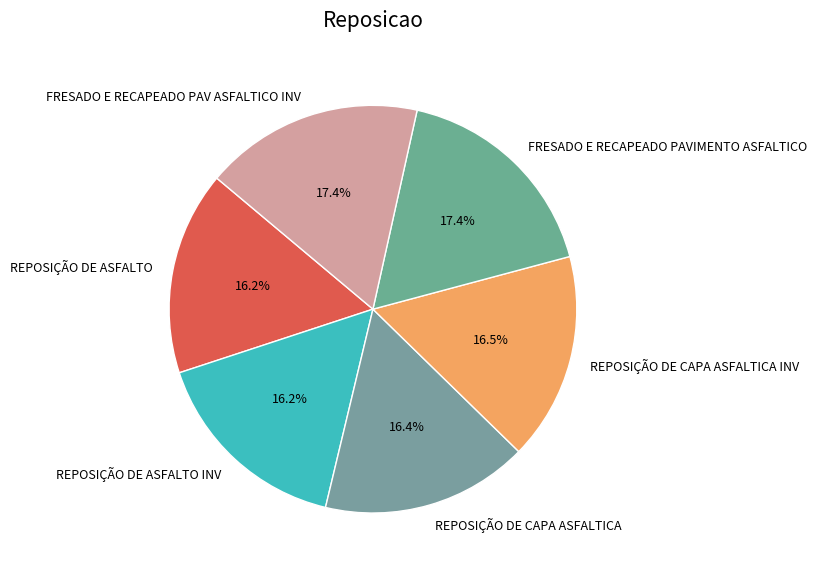

Does REPOSIÇÃO DE ASFALTO represent more than half of the total?

No